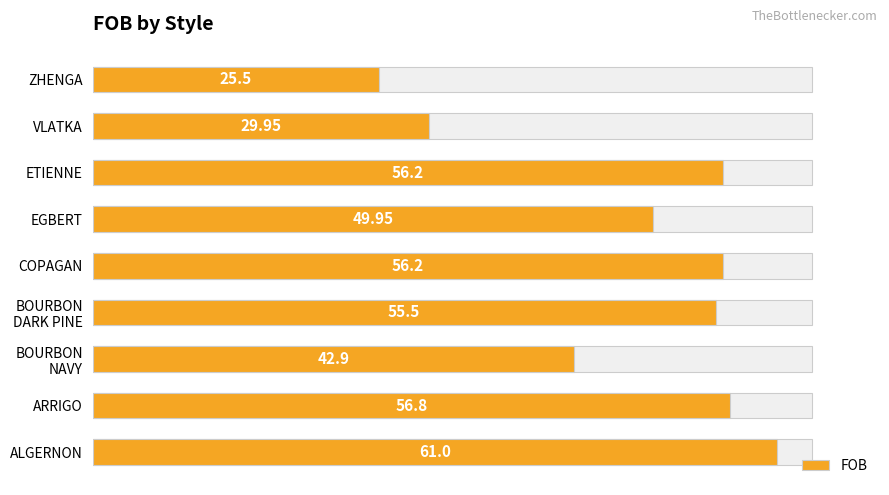

Reading left to right, transcribe all the data shown in this chart.

0=61.0	10=56.8	20=42.9	30=55.5	40=56.2	50=50.0	60=56.2	70=29.9	80=25.5